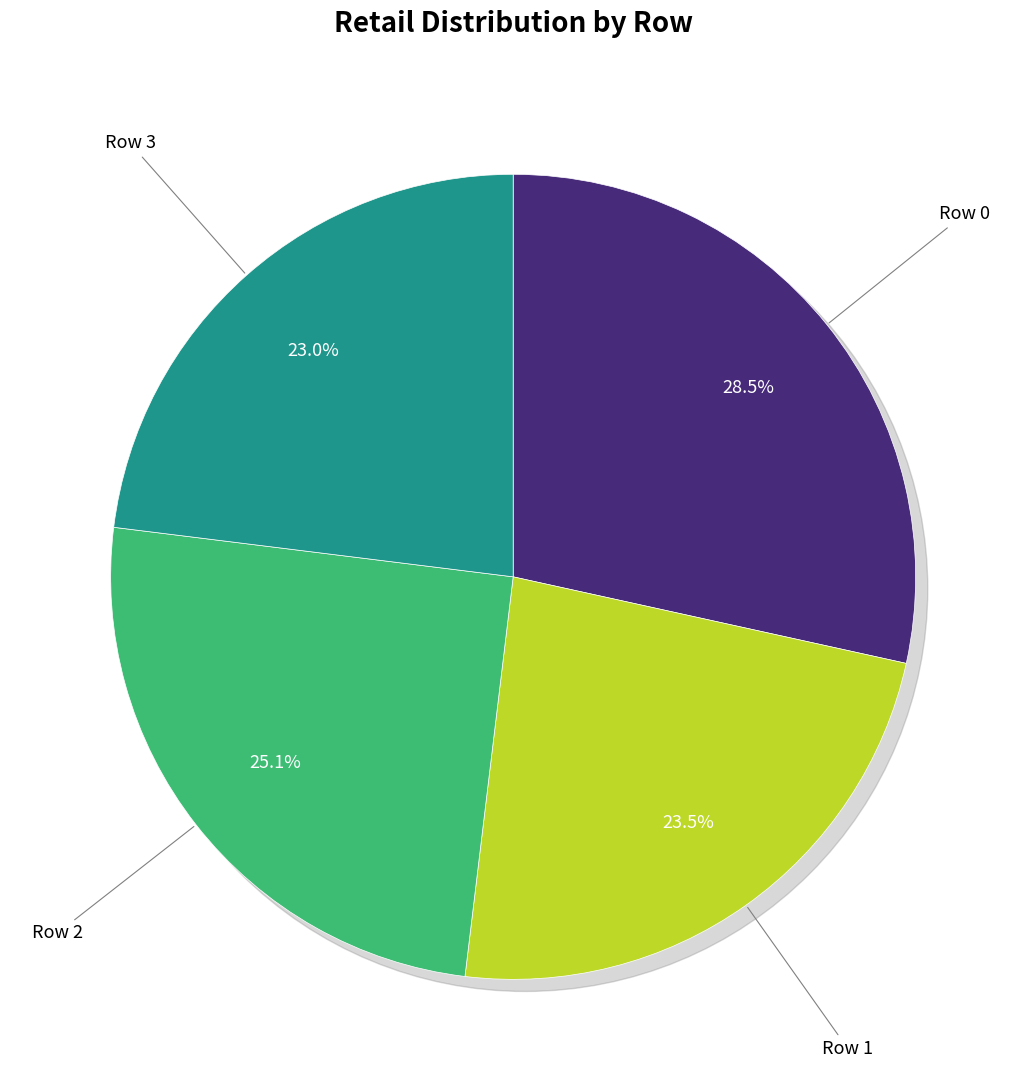

Does Row 0 account for over 50% of the chart?

No